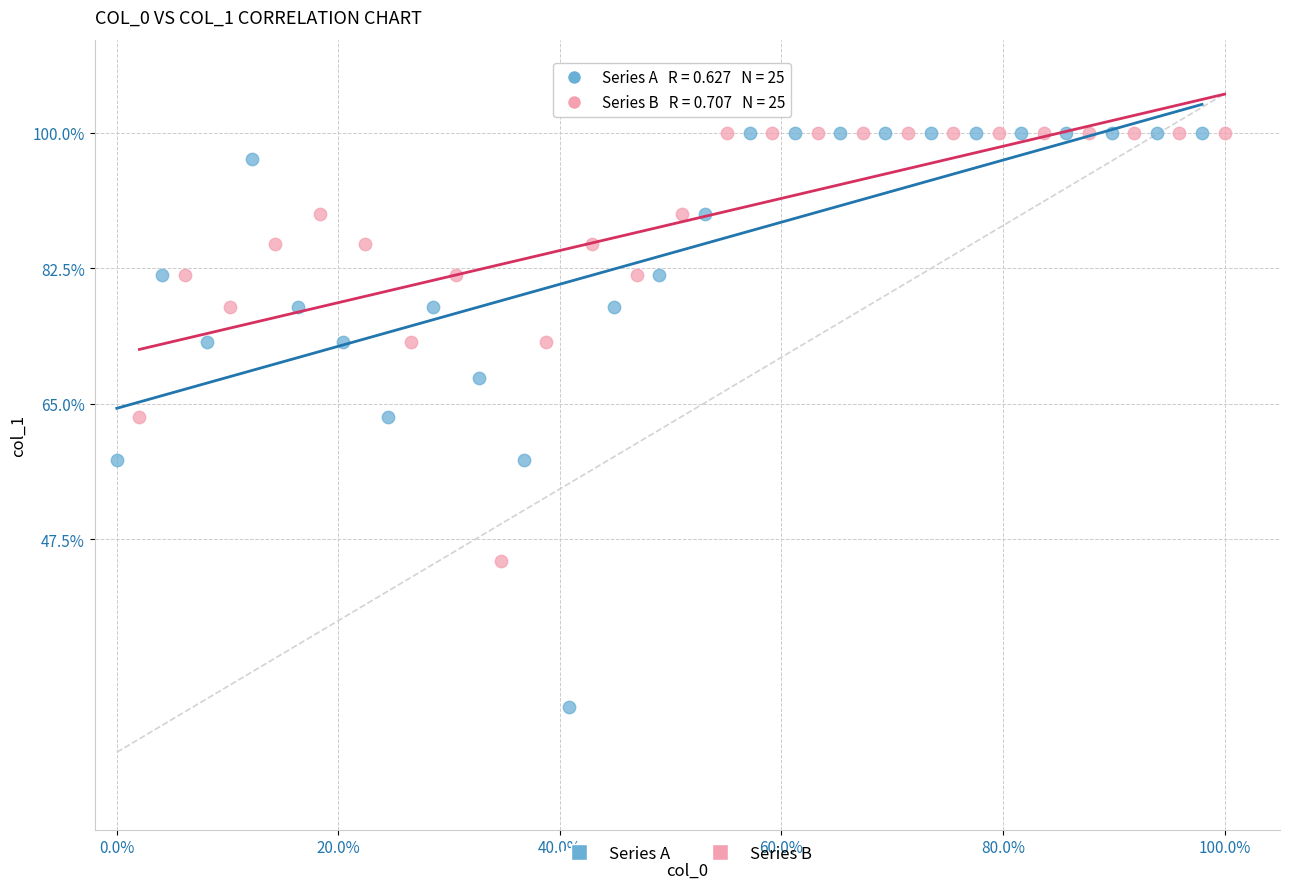

Which series contains the lowest Y value?

Series A